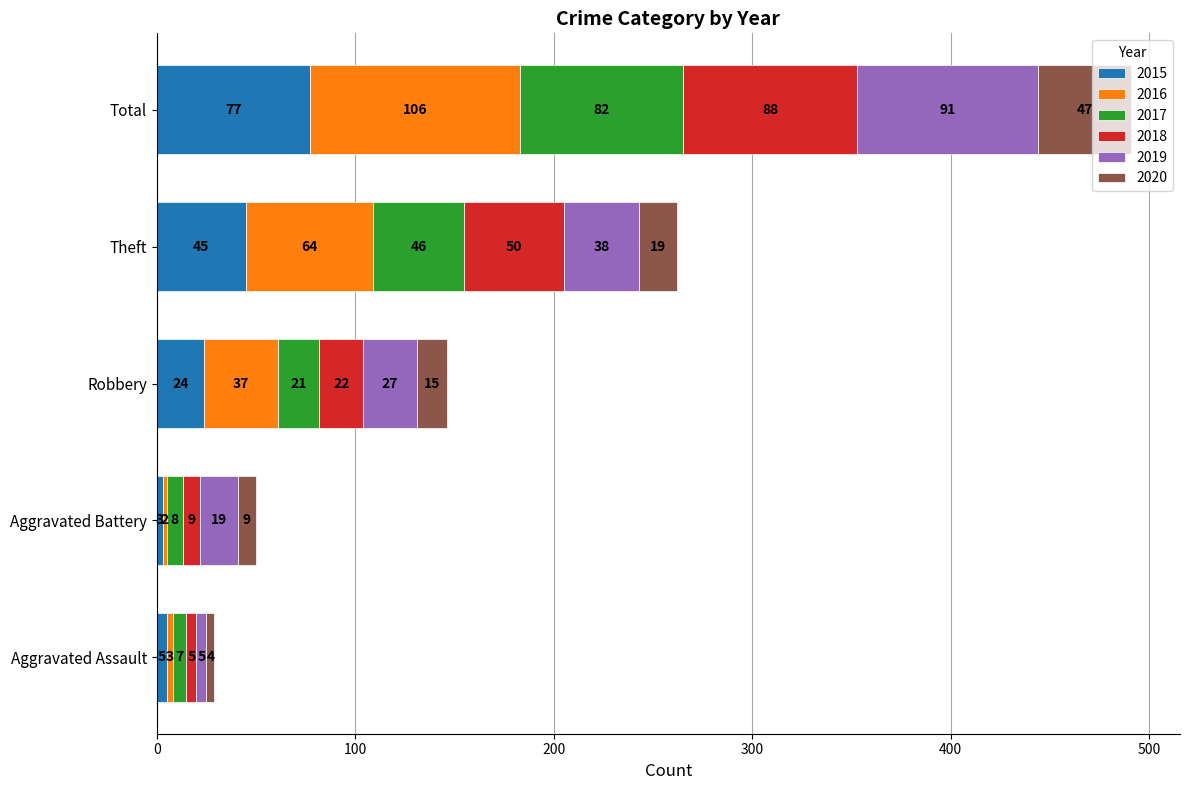

What are all the series names shown in the legend?

2015, 2016, 2017, 2018, 2019, 2020